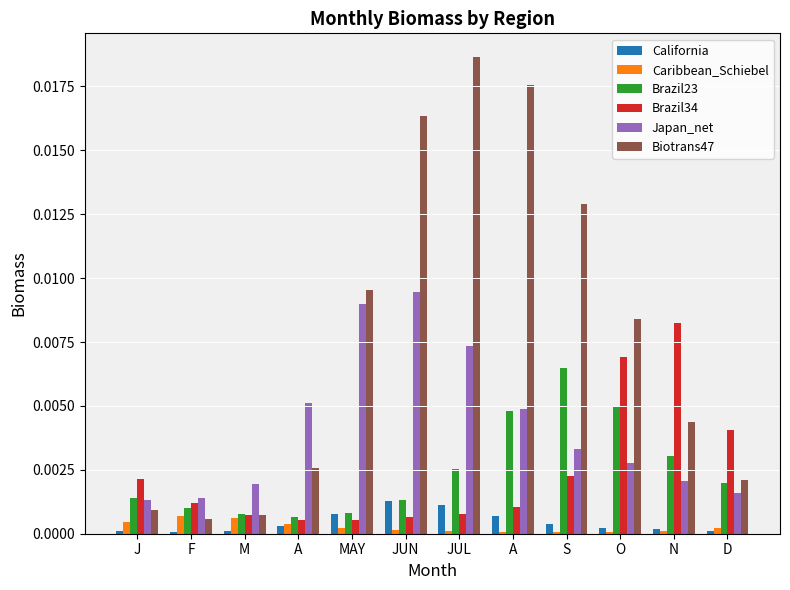

What are all the series names shown in the legend?

California, Caribbean_Schiebel, Brazil23, Brazil34, Japan_net, Biotrans47